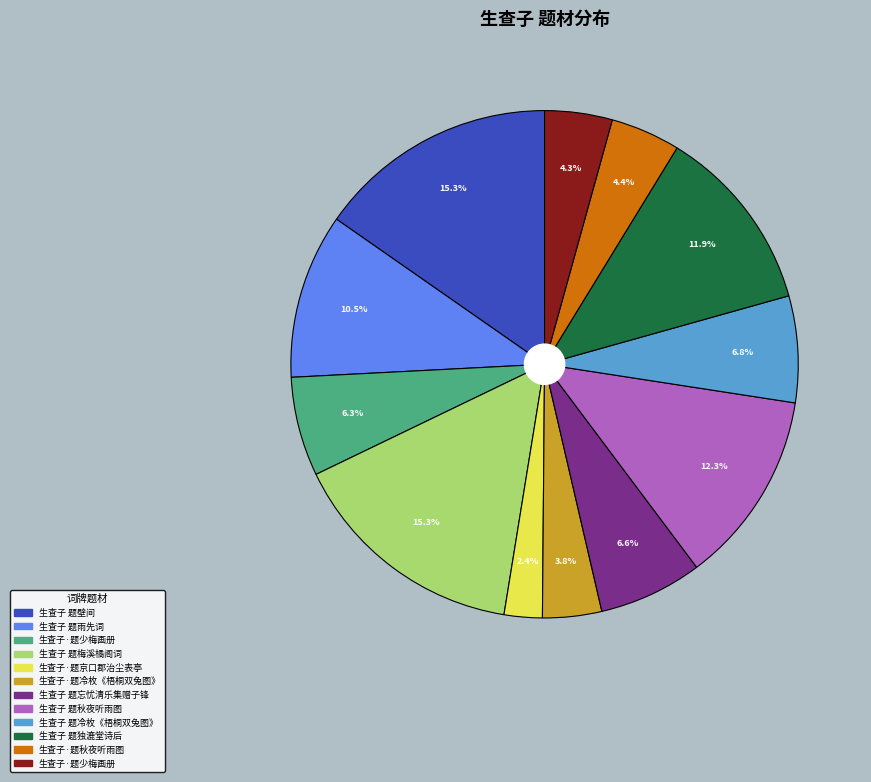

Does any single category account for the majority?

No